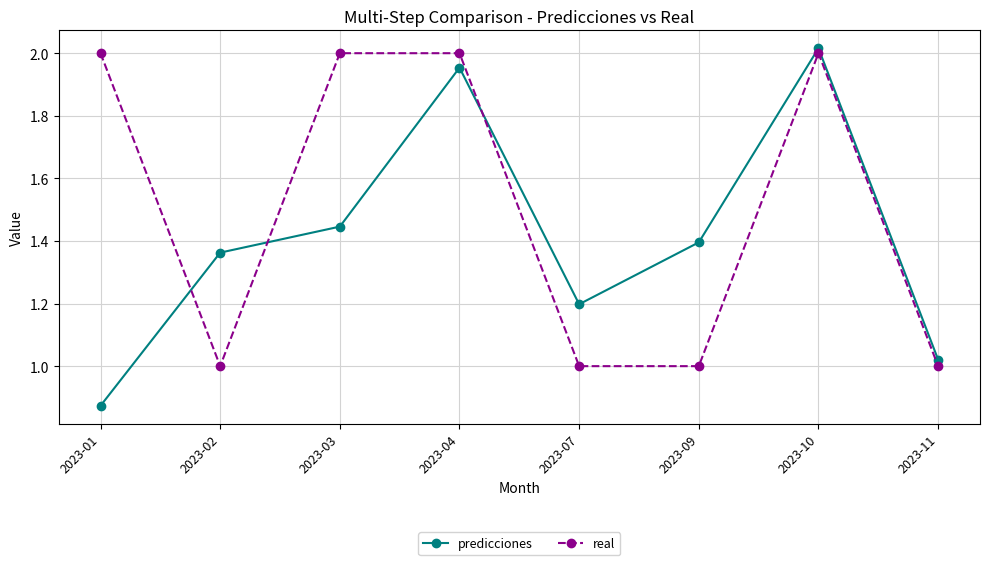

Which series has the largest total across all categories?

real